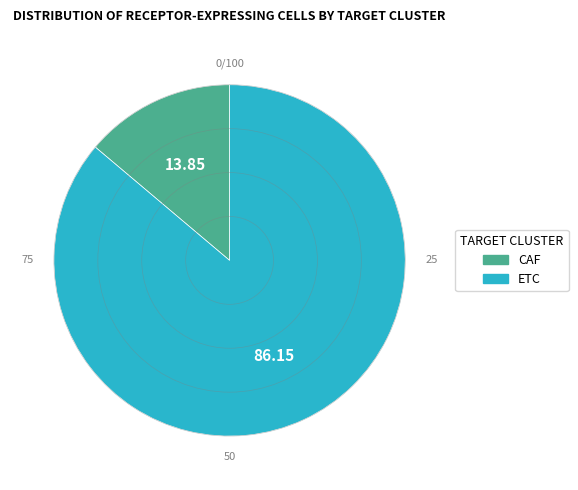

Which category has the biggest portion of the pie?

ETC